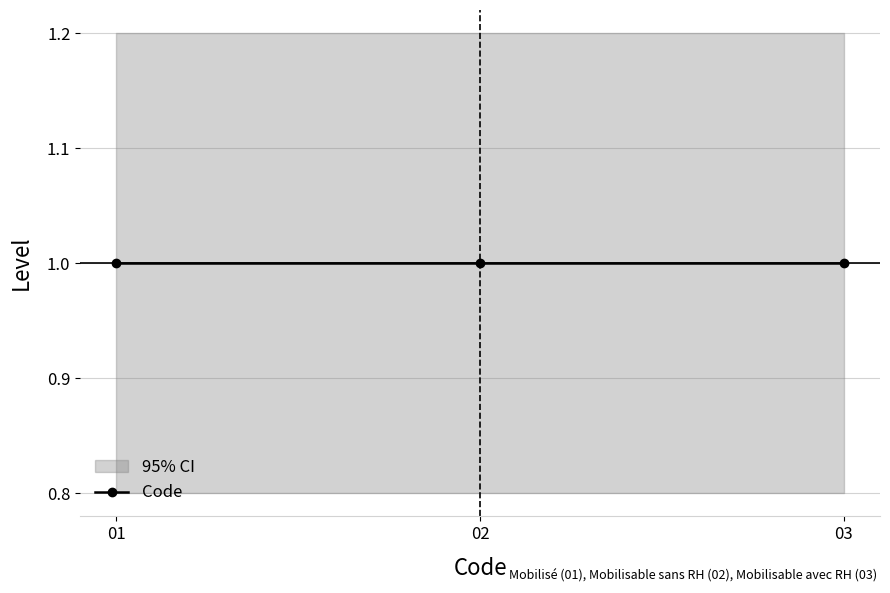

Which category has the lowest value across all series?

1